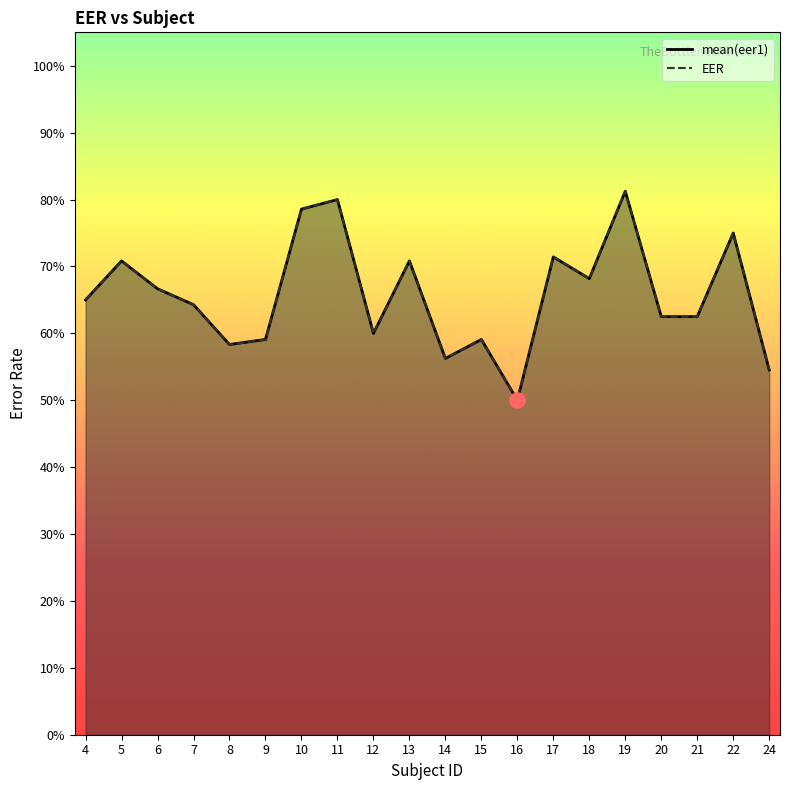

What are all the series names shown in the legend?

mean(eer1), EER